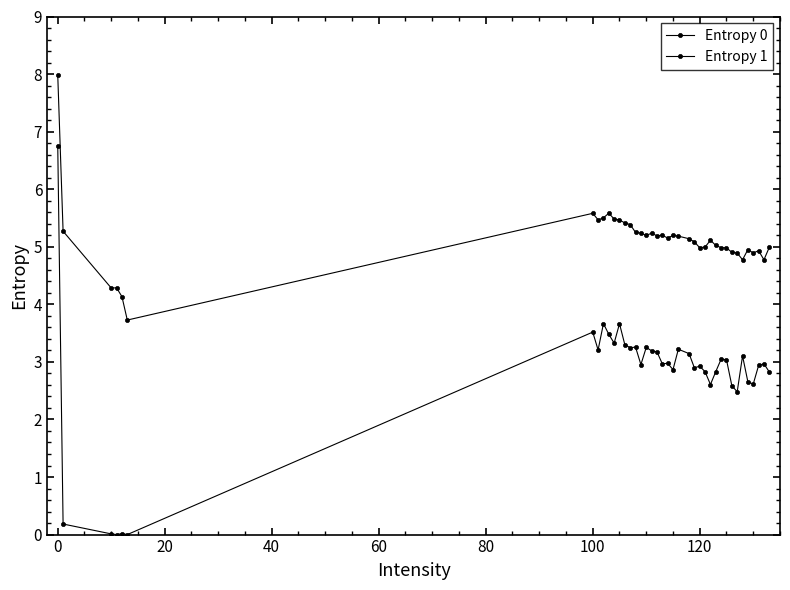

Is this an area chart (filled region under the line)?

No